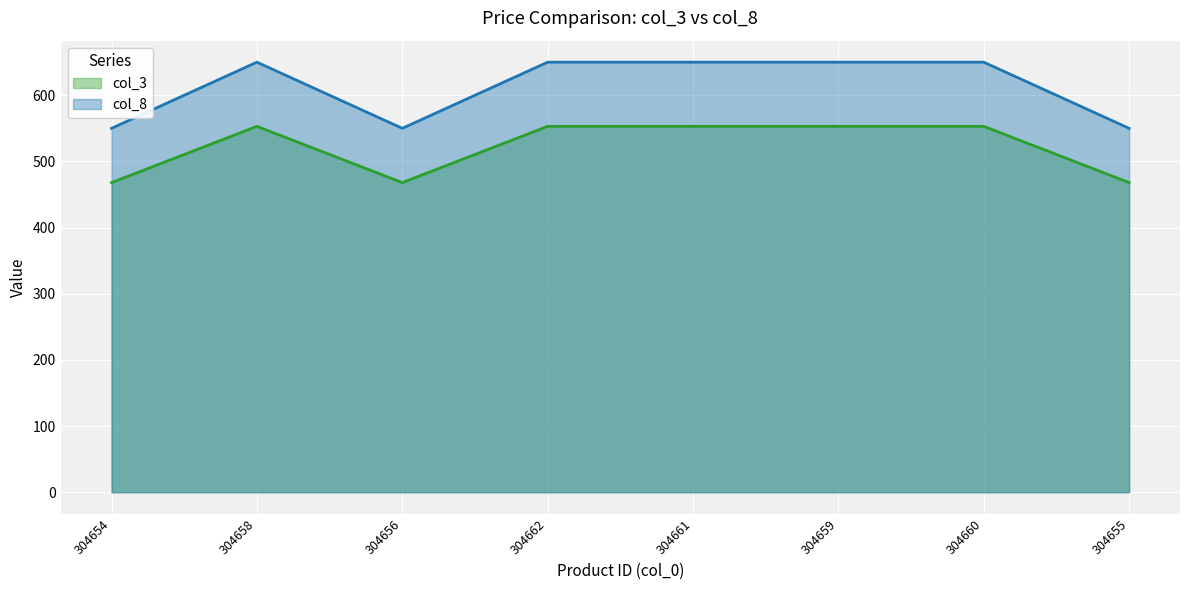

Reading left to right, extract all data points from this chart.

col_3: 304654=468	304658=553	304656=468	304662=553	304661=553	304659=553	304660=553	304655=468
col_8: 304654=550	304658=650	304656=550	304662=650	304661=650	304659=650	304660=650	304655=550